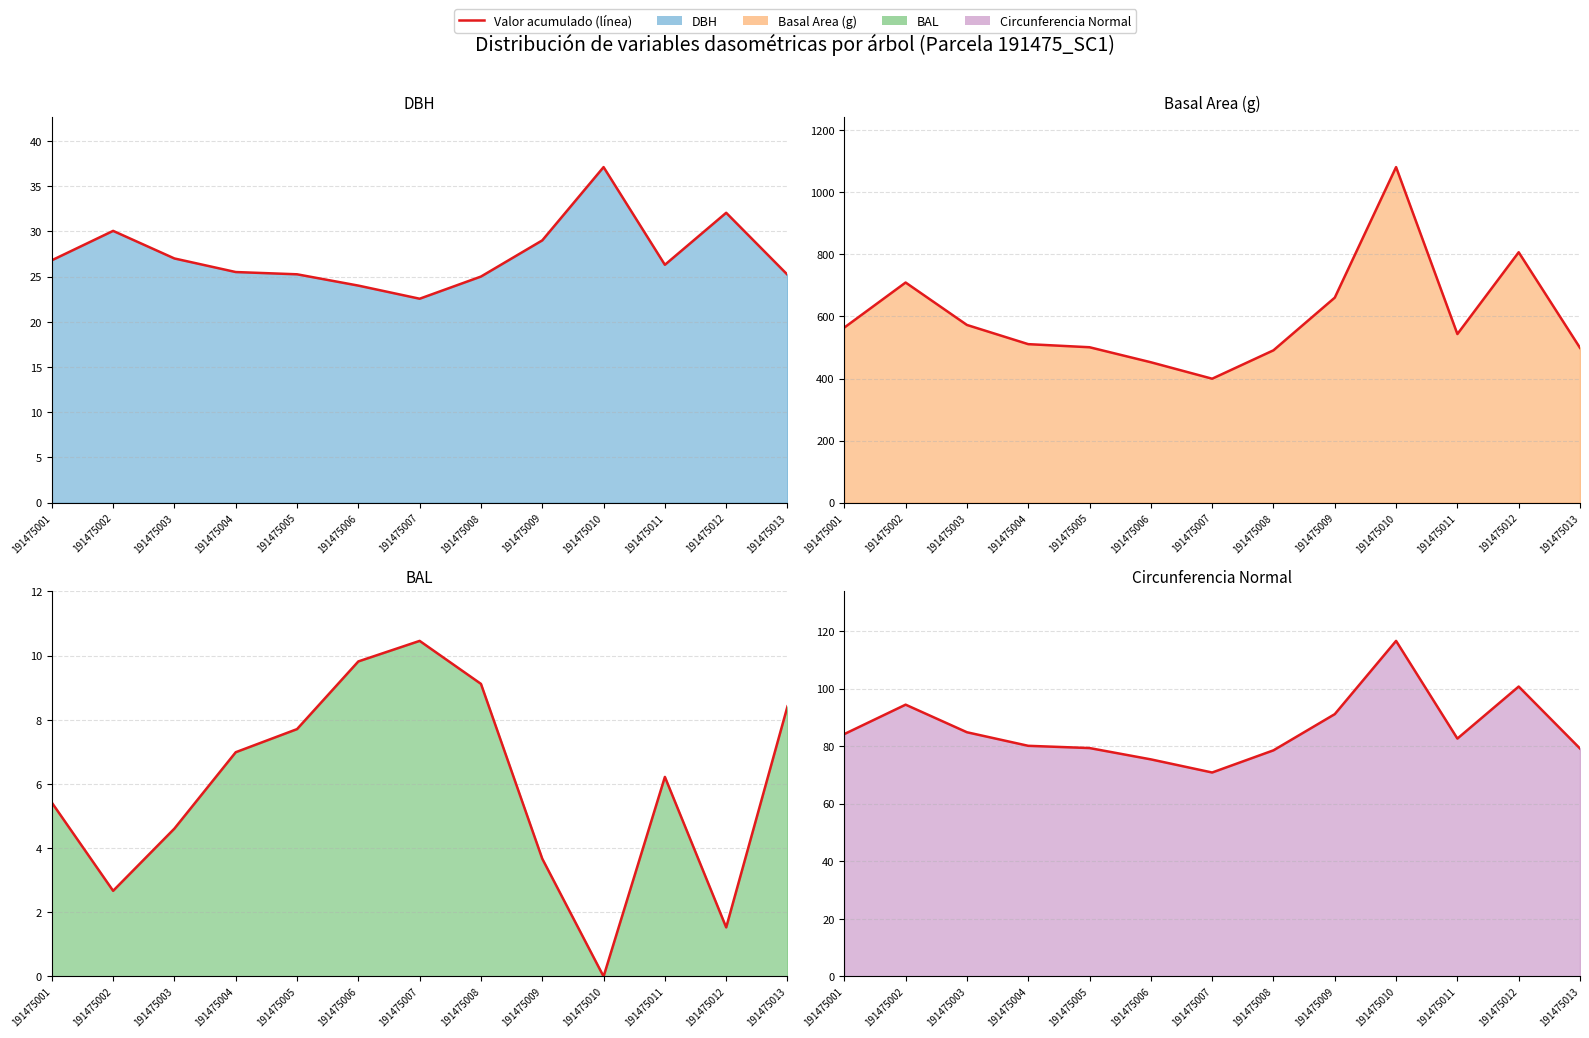

Where is the first local maximum for BAL (línea)?

191475007